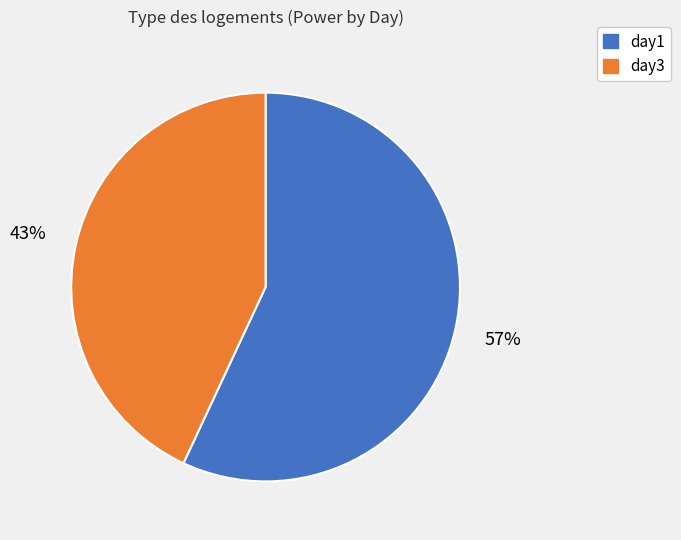

Does any single category account for the majority?

Yes